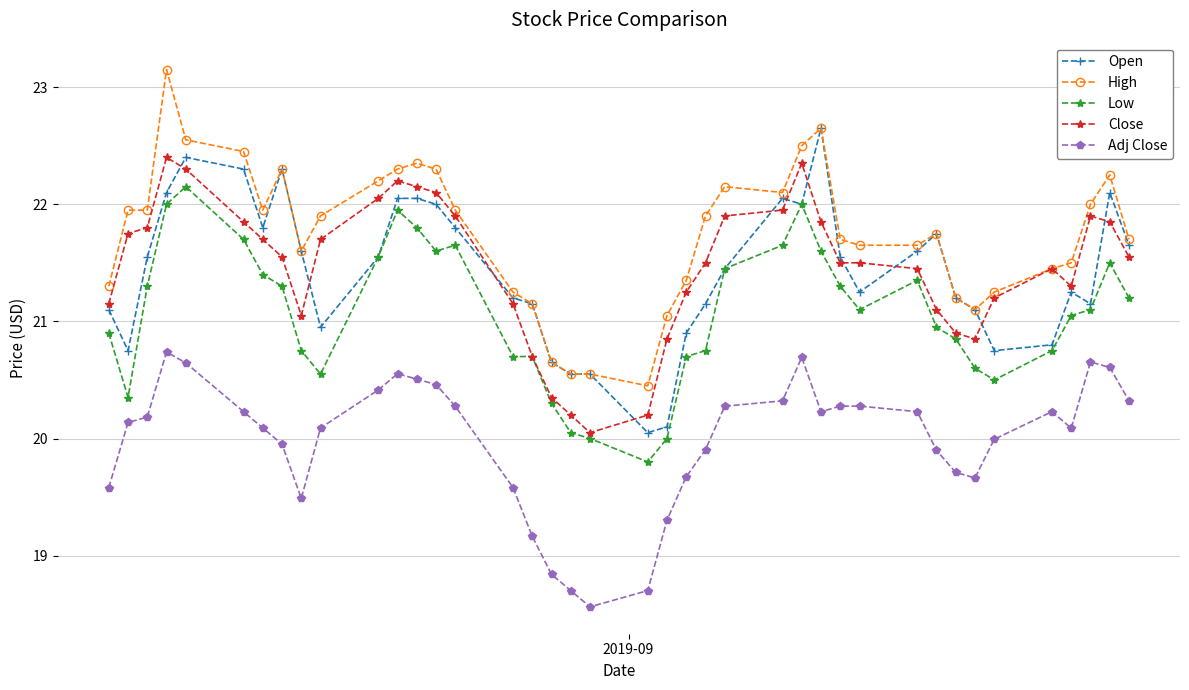

True or false: Adj Close has more than 1 points higher than both neighbors.

True